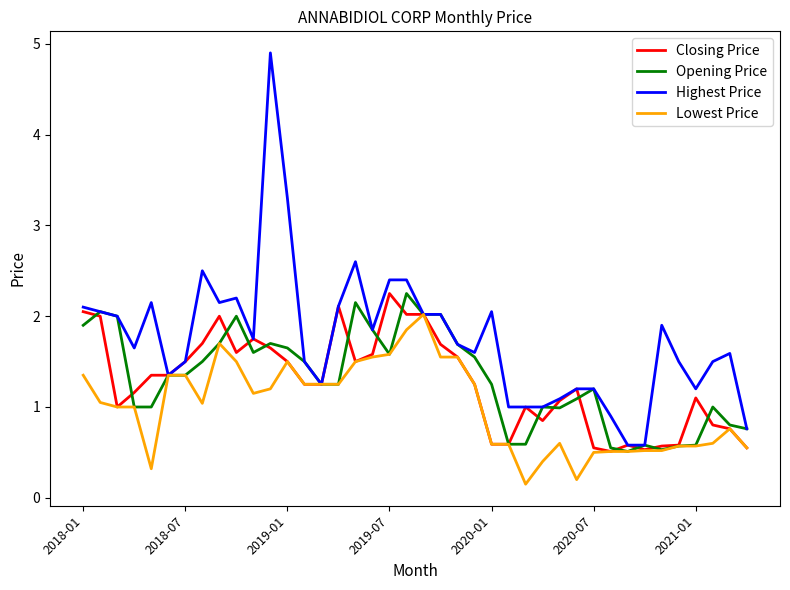

What is the sum of all Highest Price values?

70.1